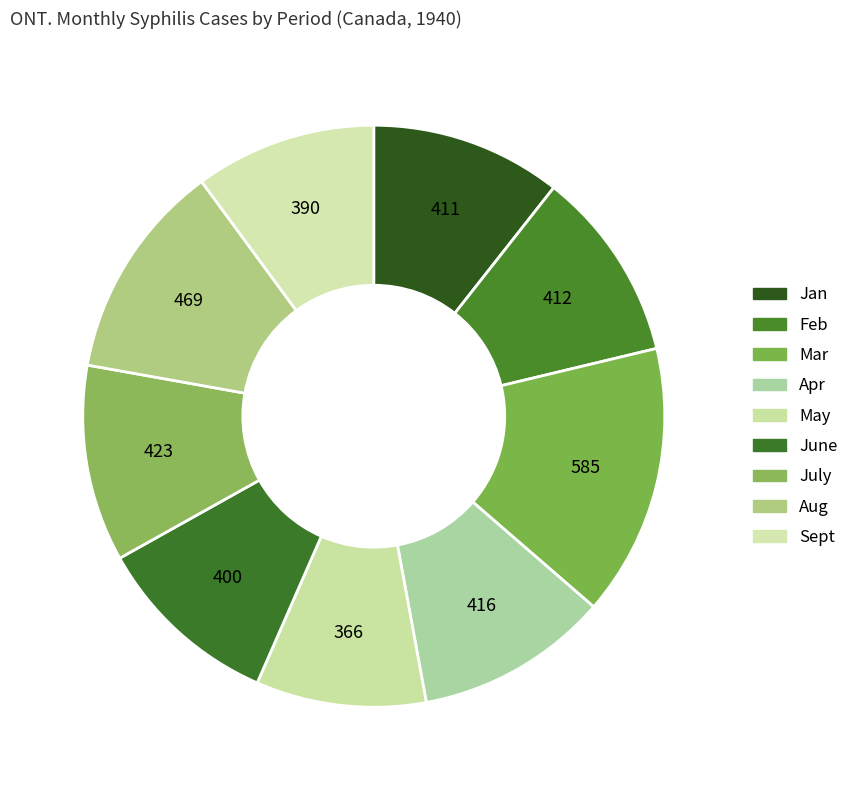

Between July and Mar, which is larger?

Mar